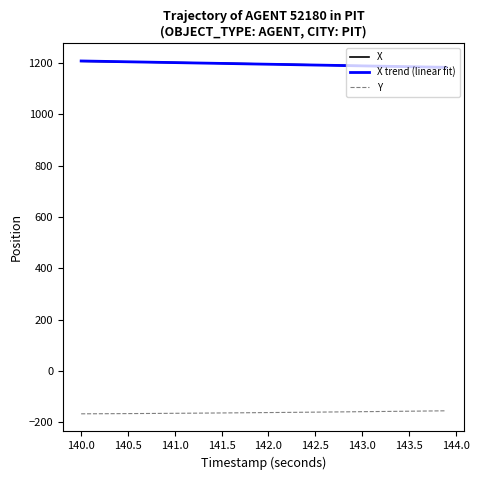

True or false: X and Y intersect in this chart.

False